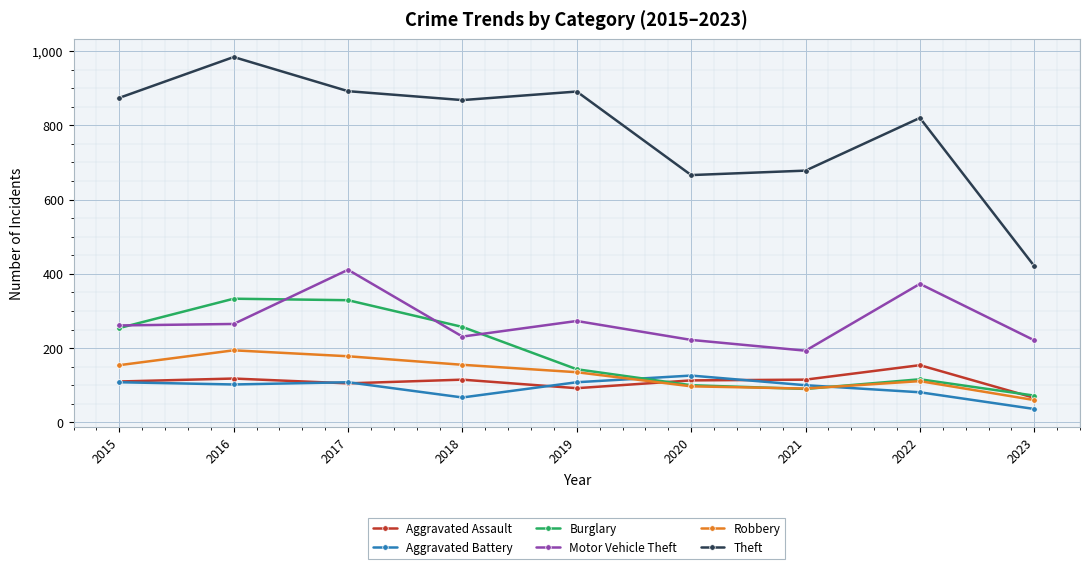

Which label corresponds to the smallest value in the chart?

2023